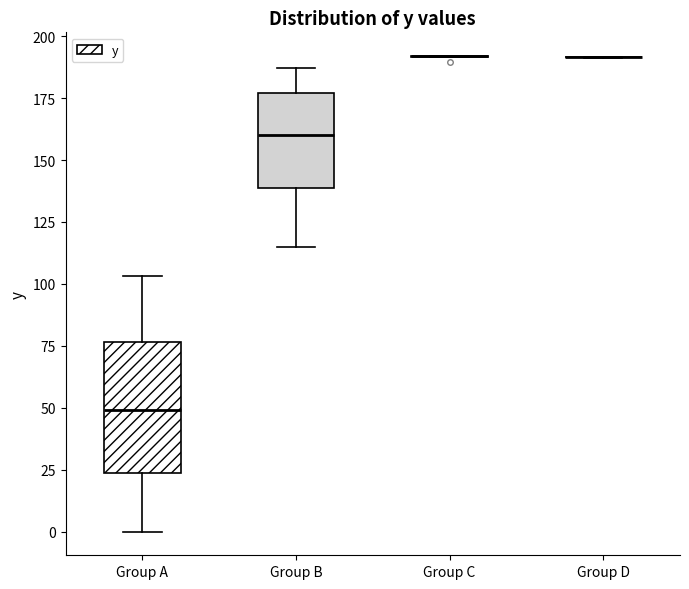

Reading left to right, read every box against the y-axis: the position of its median line, the range the box covers, and the ends of its whiskers. The values are not printed on the chart, so give them approximately, as read against the axis.

Group A: median 50, box 25 to 75, whiskers 0 to 105
Group B: median 160, box 140 to 175, whiskers 115 to 185
Group C: box collapsed to a line at 190, whiskers 190 to 190
Group D: box collapsed to a line at 190, whiskers 190 to 190